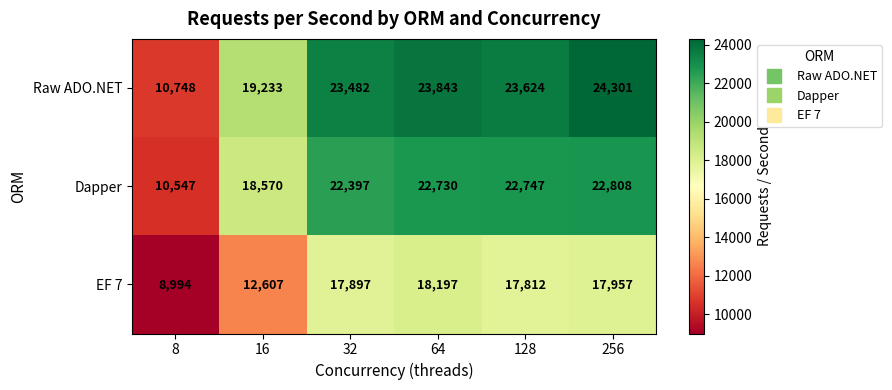

The value of Raw ADO.NET at 128 is 40069. True or false?

False